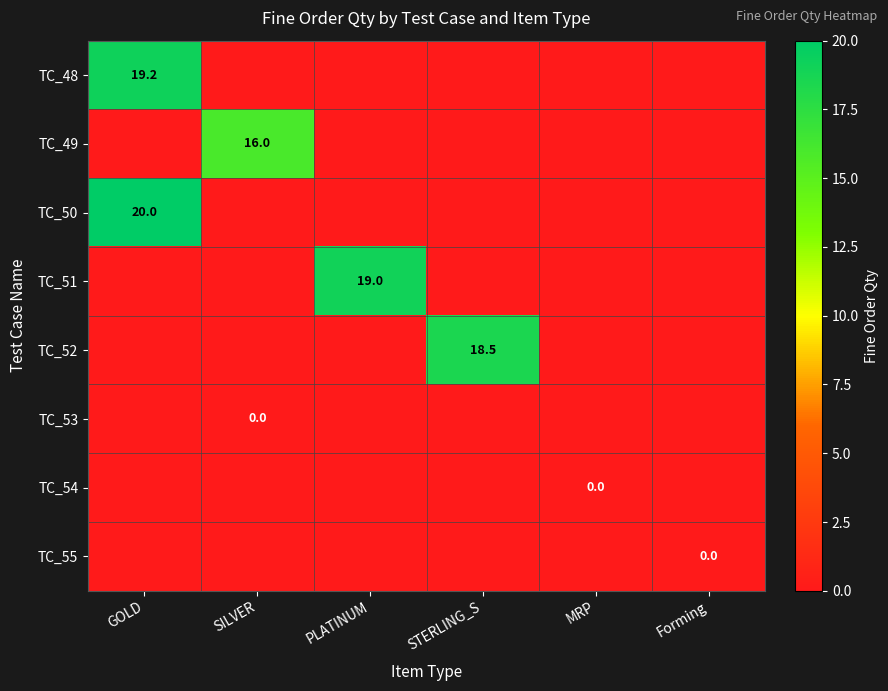

True or false: TC_52 has a value of 24.5 at STERLING_S.

False